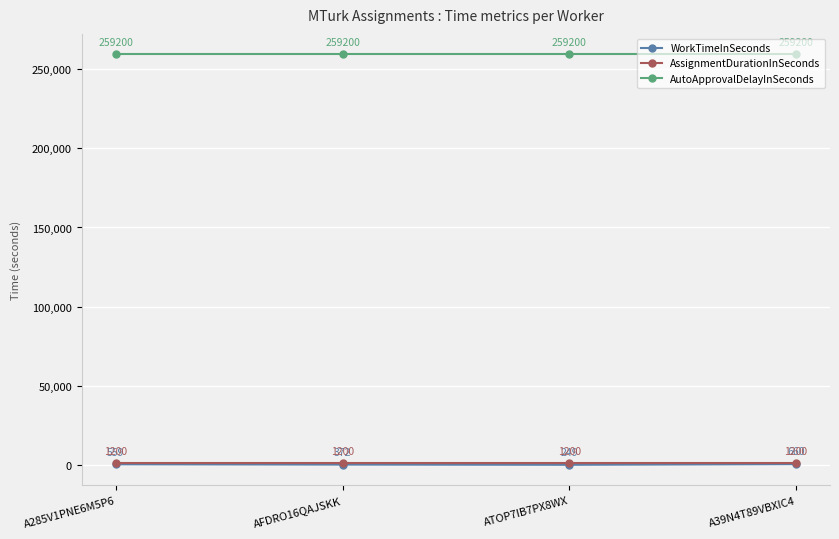

True or false: AssignmentDurationInSeconds and AutoApprovalDelayInSeconds intersect in this chart.

False